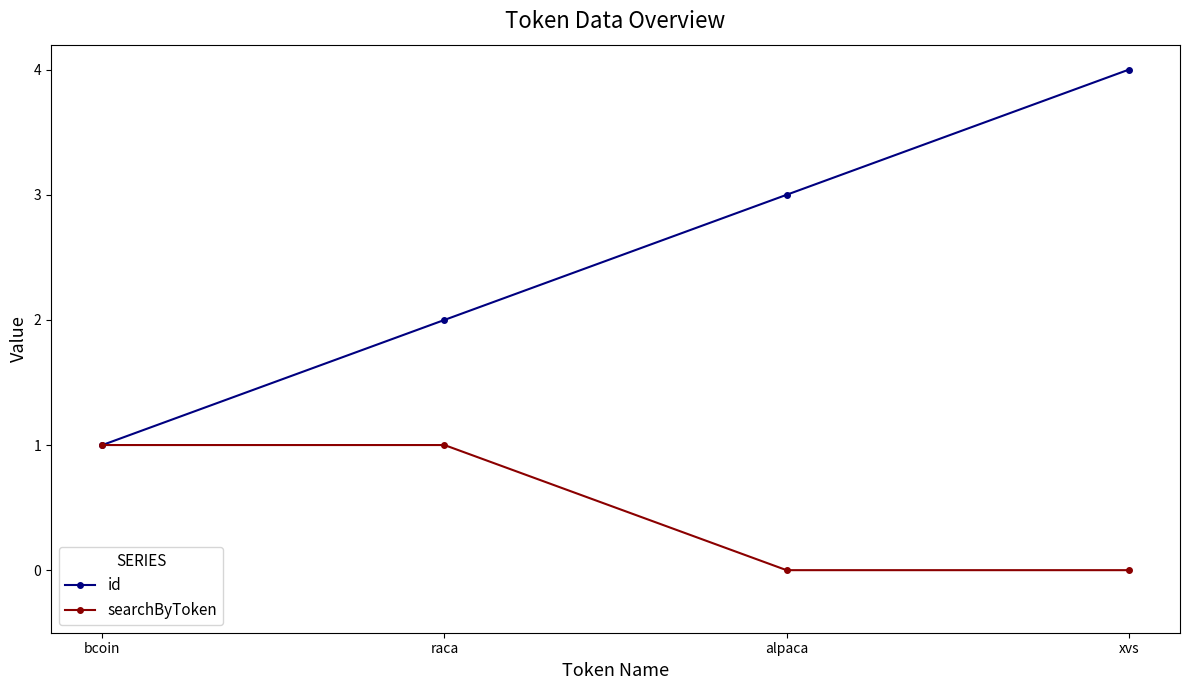

What position from the right is xvs?

1